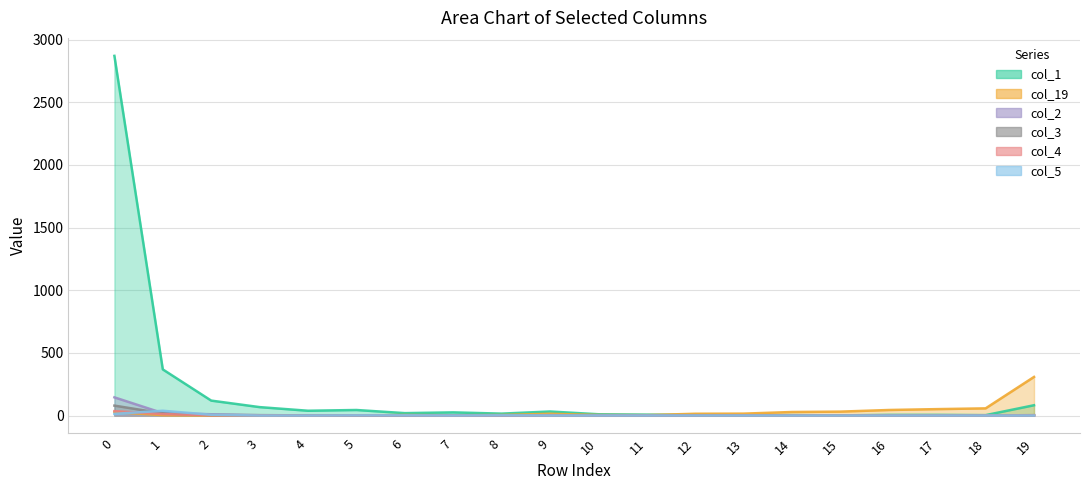

The value of col_3 at 18 is 39. True or false?

False